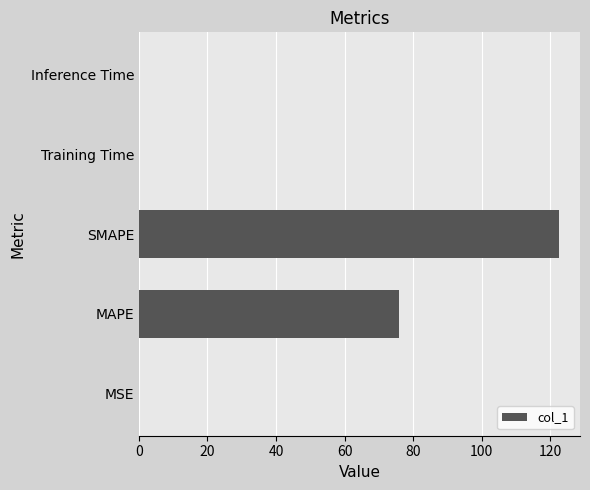

Which label corresponds to the largest value in the chart?

SMAPE